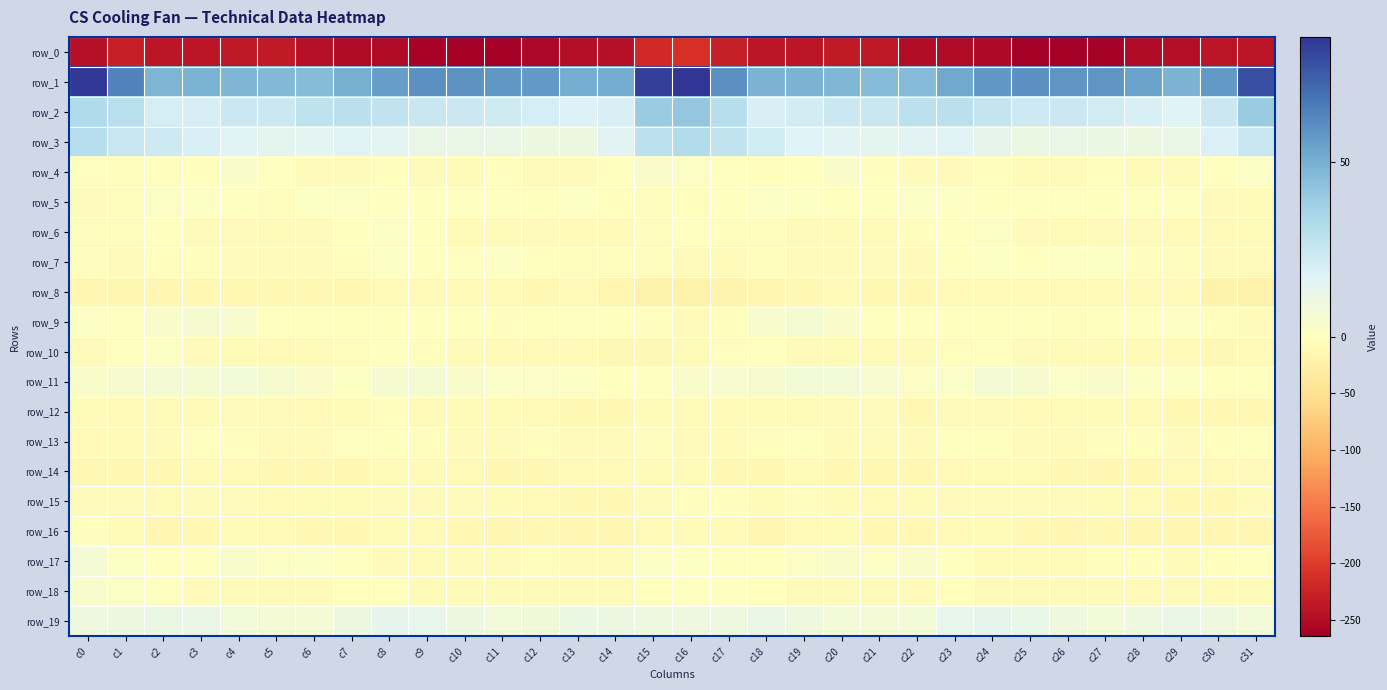

Reading left to right, list all the values displayed in this chart.

row_0: -243.9	-229.2	-239.5	-239.3	-236.3	-235.0	-243.8	-251.0	-250.9	-259.6	-264.0	-263.9	-255.0	-247.5	-244.5	-217.7	-211.2	-231.0	-239.0	-239.0	-234.8	-237.3	-247.9	-250.8	-253.2	-262.6	-264.4	-261.7	-251.0	-247.2	-240.3	-241.3
row_1: 85.2	64.1	47.9	49.2	48.1	46.7	45.4	50.0	56.1	59.9	59.3	58.1	57.3	50.6	51.4	82.7	86.0	59.9	48.8	48.8	47.7	45.9	46.3	52.8	58.1	59.9	58.5	58.6	54.8	49.0	57.4	79.2
row_2: 32.8	30.1	20.3	19.8	23.8	23.6	27.8	29.0	27.2	24.3	23.5	22.7	20.3	17.8	19.2	39.3	41.6	30.3	19.5	21.4	23.7	24.8	28.9	29.0	26.2	23.3	23.8	21.9	19.3	17.2	23.6	39.2
row_3: 30.8	25.5	22.9	18.8	16.8	14.5	15.4	16.7	14.8	11.5	11.8	11.5	10.3	10.6	15.7	28.7	31.8	27.2	21.9	17.4	15.9	14.5	16.1	16.7	13.5	10.9	11.9	11.1	10.3	11.7	18.3	24.9
row_4: -1.4	-2.3	-3.1	-3.2	2.7	0.3	-5.0	-5.7	-3.6	-6.1	-6.2	-2.8	-5.4	-5.7	-2.1	3.2	1.6	-0.8	-3.8	-1.5	3.3	-2.4	-5.9	-4.5	-3.9	-7.3	-4.8	-2.9	-6.4	-4.2	-1.9	2.3
row_5: -5.1	-3.3	1.6	1.3	0.3	-2.4	1.1	2.0	0.2	-0.0	0.2	-0.2	-0.8	1.0	-2.3	-2.6	-2.1	-0.9	2.0	0.9	-0.9	-2.0	2.5	1.1	-0.1	0.4	0.0	-0.6	-0.1	0.5	-5.7	-7.6
row_6: -2.8	-2.8	-1.9	-5.3	-6.2	-6.8	-4.7	-1.6	1.9	-1.2	-7.1	-6.6	-4.5	-8.6	-8.7	-2.8	0.4	-2.5	-3.1	-5.9	-6.6	-6.3	-3.6	0.1	1.8	-4.4	-7.5	-5.2	-5.9	-9.2	-9.2	-7.8
row_7: -2.5	-5.7	-4.0	-3.9	-5.4	-5.2	-5.4	-2.5	1.5	-0.3	0.3	1.4	-1.4	-3.7	-4.1	-2.3	-4.2	-7.5	-3.3	-5.1	-4.9	-5.6	-4.7	-0.6	1.2	-0.7	0.9	1.1	-2.7	-3.6	-5.2	-4.3
row_8: -13.2	-13.9	-14.0	-11.2	-10.3	-10.5	-11.0	-11.2	-8.5	-10.0	-8.8	-9.4	-10.6	-9.2	-15.3	-21.7	-21.0	-17.5	-13.0	-10.8	-10.1	-11.0	-11.4	-9.8	-8.9	-10.1	-8.5	-10.2	-10.2	-9.9	-19.0	-23.6
row_9: 1.9	0.3	3.4	5.2	4.5	-0.6	-0.9	-0.7	-0.1	-0.3	-1.6	-3.1	-0.6	0.3	-0.8	-3.8	-5.2	-2.5	4.4	5.5	2.9	-1.9	-0.3	-0.6	-0.2	-0.4	-2.8	-2.0	-0.6	0.8	-2.3	-5.3
row_10: -5.8	-1.9	0.7	-4.4	-6.5	-9.0	-6.5	-3.6	-1.6	-3.7	-5.7	-8.3	-9.3	-9.7	-10.4	-11.1	-7.0	-3.0	-1.0	-5.3	-7.4	-9.2	-5.0	-2.7	-1.9	-4.6	-7.2	-8.2	-10.3	-9.0	-11.2	-8.3
row_11: 2.7	5.2	6.1	6.0	7.3	5.3	3.2	0.9	5.3	5.9	3.1	2.5	2.1	1.4	-0.7	0.2	3.2	4.6	5.1	7.0	7.1	4.2	1.8	2.3	6.1	4.8	2.3	3.1	1.5	1.3	-1.5	-1.2
row_12: -6.6	-8.3	-7.2	-7.0	-5.3	-4.5	-9.6	-7.9	-3.7	-8.5	-7.4	-7.2	-8.8	-10.5	-12.1	-7.8	-6.9	-8.2	-7.5	-6.6	-4.2	-6.0	-10.8	-5.2	-5.4	-9.1	-7.2	-7.1	-9.4	-11.4	-11.5	-11.2
row_13: -10.1	-8.7	-5.4	-1.2	-3.5	-5.4	-6.2	-1.8	-1.1	-3.5	-4.3	-4.7	-2.3	-5.1	-5.2	-2.4	-4.7	-7.1	-3.1	-1.7	-4.3	-6.2	-4.8	-1.1	-1.9	-4.2	-4.5	-3.5	-3.0	-5.9	-3.9	-1.9
row_14: -12.2	-11.9	-12.3	-7.6	-9.4	-11.7	-12.2	-11.0	-7.1	-6.9	-9.4	-12.8	-12.3	-9.2	-10.1	-8.1	-7.8	-10.8	-10.5	-7.3	-10.5	-11.9	-12.3	-9.7	-6.5	-7.9	-10.6	-13.3	-11.0	-9.4	-9.8	-5.7
row_15: -5.1	-4.3	-7.8	-4.3	-5.6	-8.8	-8.2	-6.5	-4.9	-4.9	-4.9	-6.7	-9.5	-10.5	-12.2	-4.2	-3.0	-3.9	-7.2	-3.5	-7.4	-8.5	-8.0	-5.7	-4.8	-5.2	-5.2	-7.8	-10.0	-11.7	-10.9	-5.8
row_16: -3.6	-7.0	-14.3	-12.2	-6.9	-9.3	-11.3	-10.8	-7.7	-9.2	-11.6	-12.6	-11.5	-13.8	-13.6	-9.4	-6.7	-9.0	-15.0	-9.5	-7.0	-10.7	-11.4	-9.6	-7.4	-10.8	-12.4	-11.7	-12.4	-14.1	-13.7	-13.5
row_17: 6.4	0.9	-1.3	0.4	3.6	1.9	2.3	0.3	-5.3	-7.4	-6.1	-5.1	-2.3	-6.0	-5.2	1.8	1.1	-0.3	-1.3	2.1	3.3	1.5	2.9	-2.0	-7.2	-6.8	-6.2	-3.4	-3.4	-6.6	-3.7	-1.7
row_18: 3.4	1.7	-1.1	-5.0	-5.7	-5.2	-5.4	-3.9	-3.5	-8.2	-6.9	-5.0	-8.2	-7.7	-7.7	-2.3	-0.4	0.3	-2.7	-5.7	-5.5	-5.4	-5.2	-3.0	-5.3	-8.9	-5.6	-6.2	-8.3	-8.0	-6.5	-5.4
row_19: 9.9	10.2	11.2	11.5	7.6	6.5	6.4	10.7	14.0	13.1	10.4	7.4	8.7	11.3	10.5	9.7	8.9	9.6	11.7	10.0	7.0	6.4	6.8	12.9	13.8	12.1	9.0	7.4	9.8	11.5	10.0	8.0